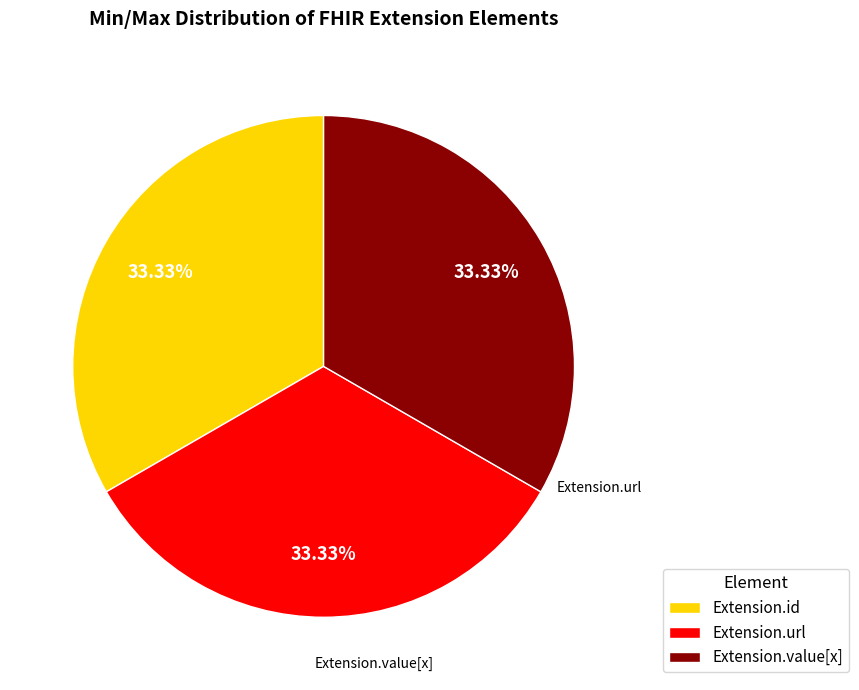

Is there a majority slice in this chart?

No